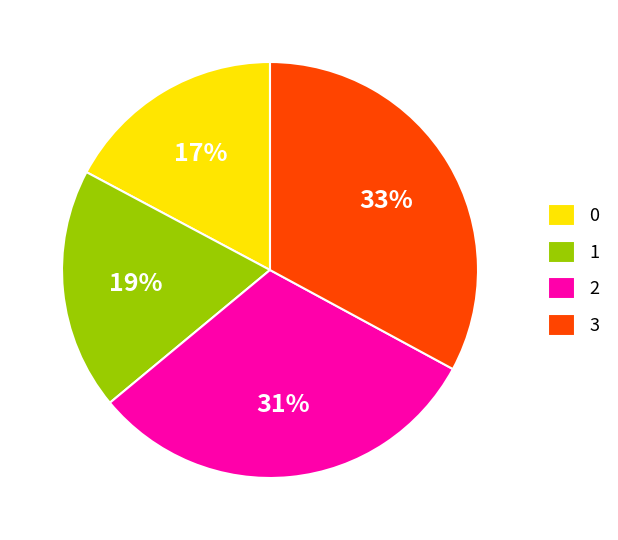

Rank the categories by value from lowest to highest.

0, 1, 2, 3